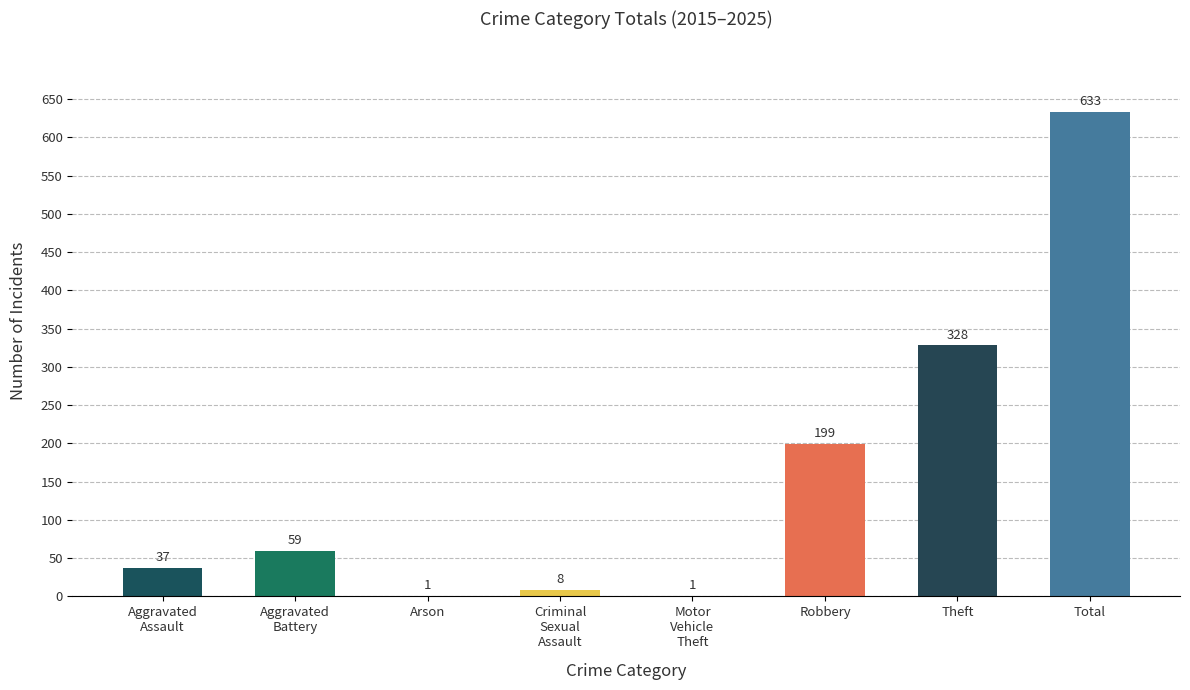

At which label is the value closest to 317?

Theft